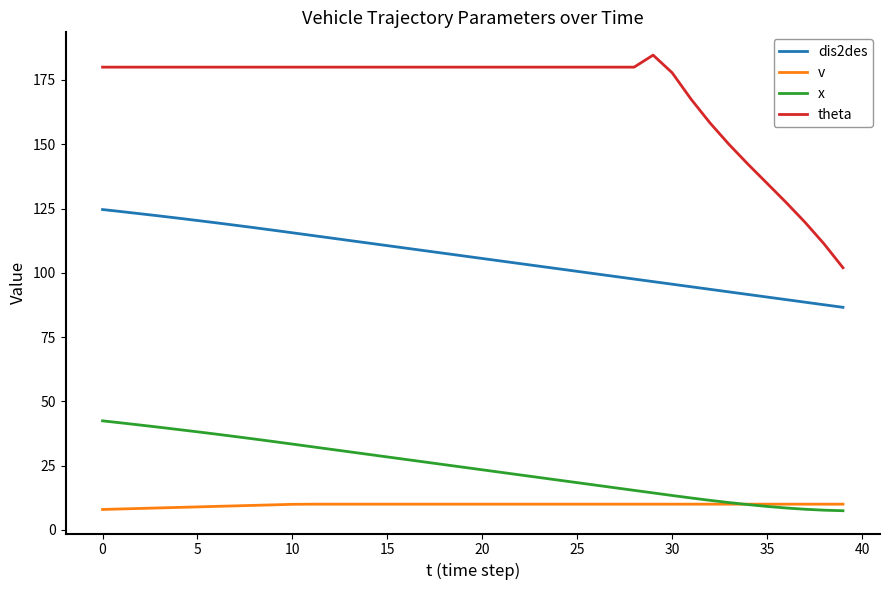

What is the smallest value displayed?

7.5